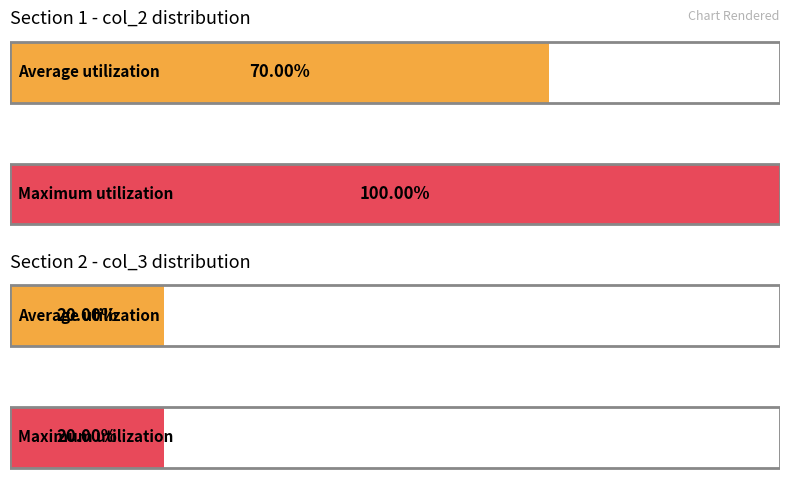

Which series has the largest range (max minus min)?

col_2